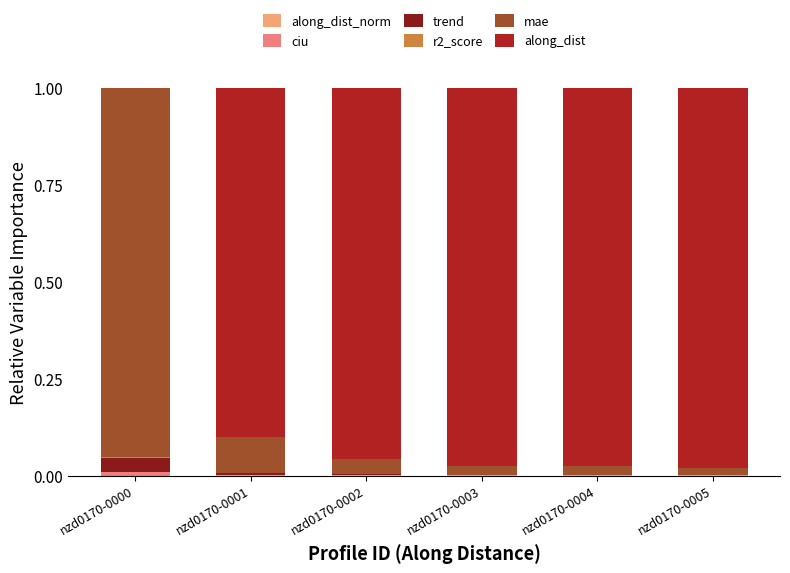

Count the number of data series in this chart.

6